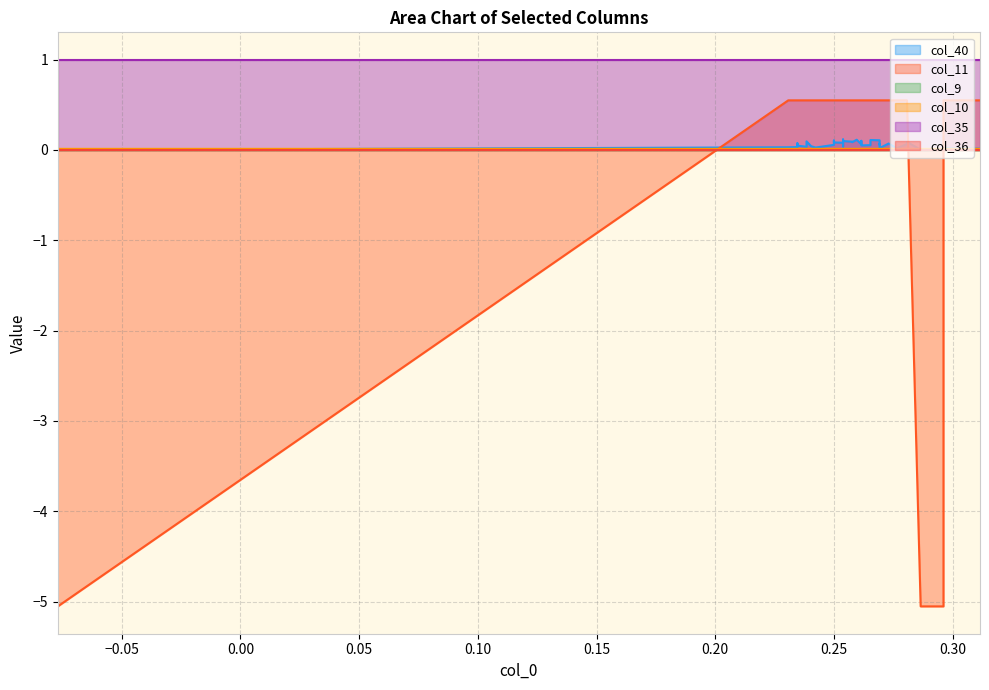

What are all the series names shown in the legend?

col_40, col_11, col_9, col_10, col_35, col_36